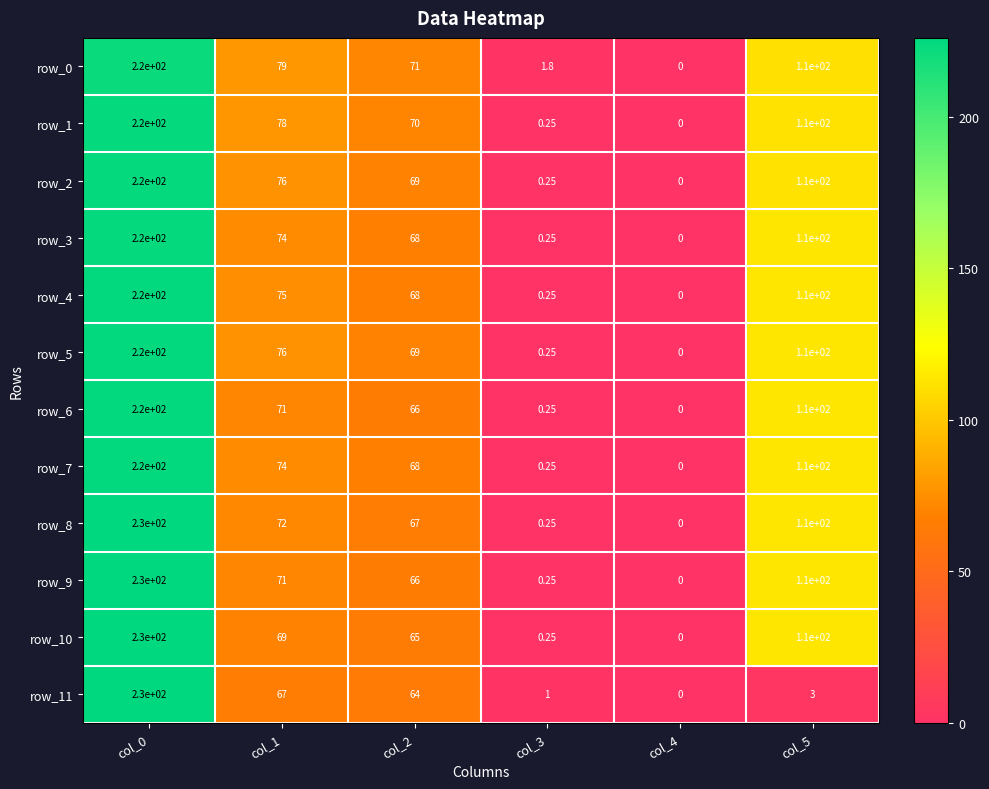

At which category is the sum across all series the highest?

col_0